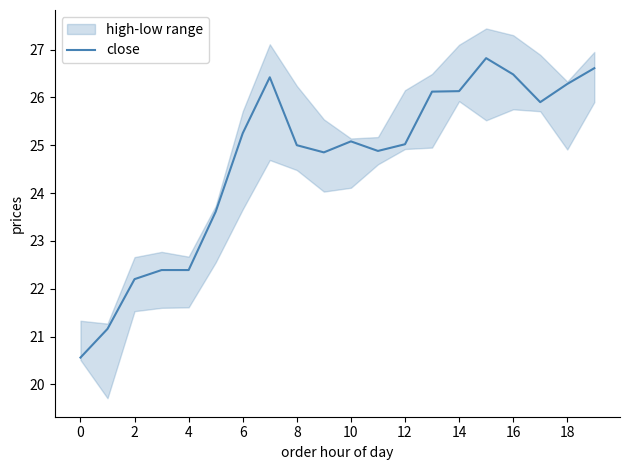

What is the lowest value of the close series?

20.6